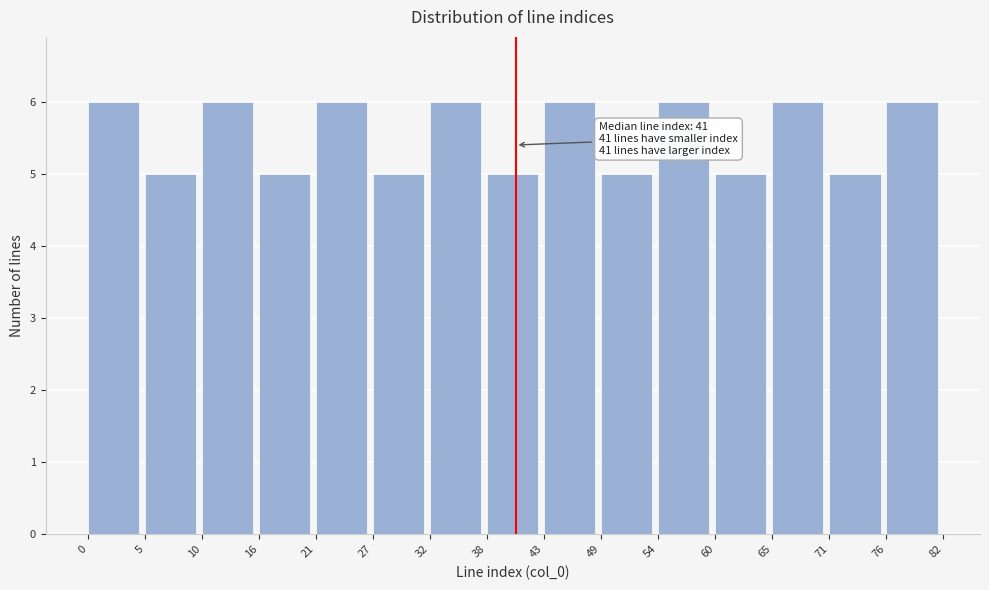

Reading left to right, list all the values displayed in this chart.

0=6	5=5	10=6	16=5	21=6	27=5	32=6	38=5	43=6	49=5	54=6	60=5	65=6	71=5	76=6